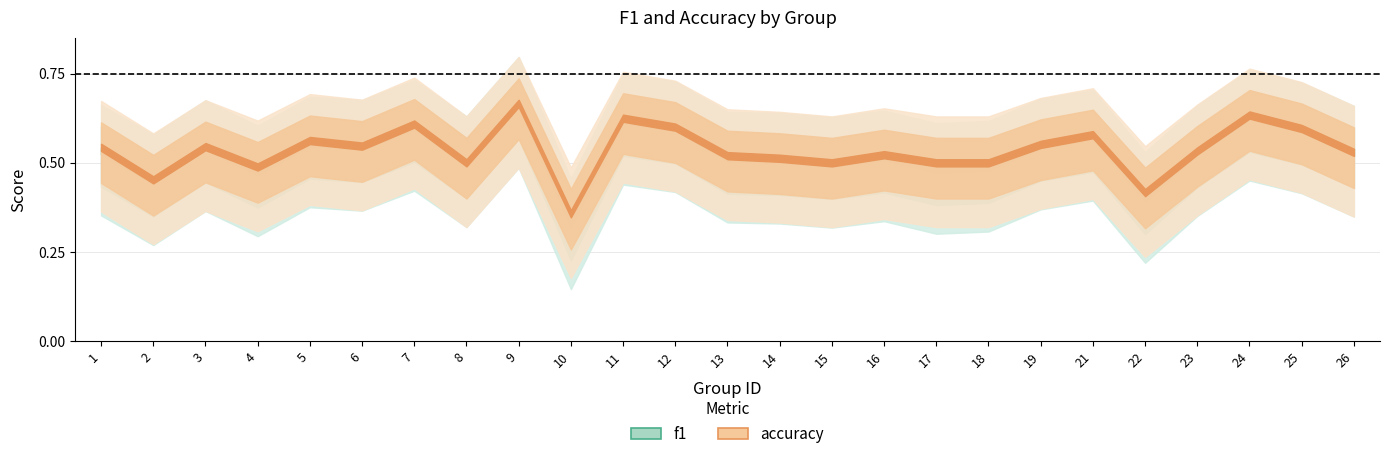

Which series has the widest spread of values?

f1